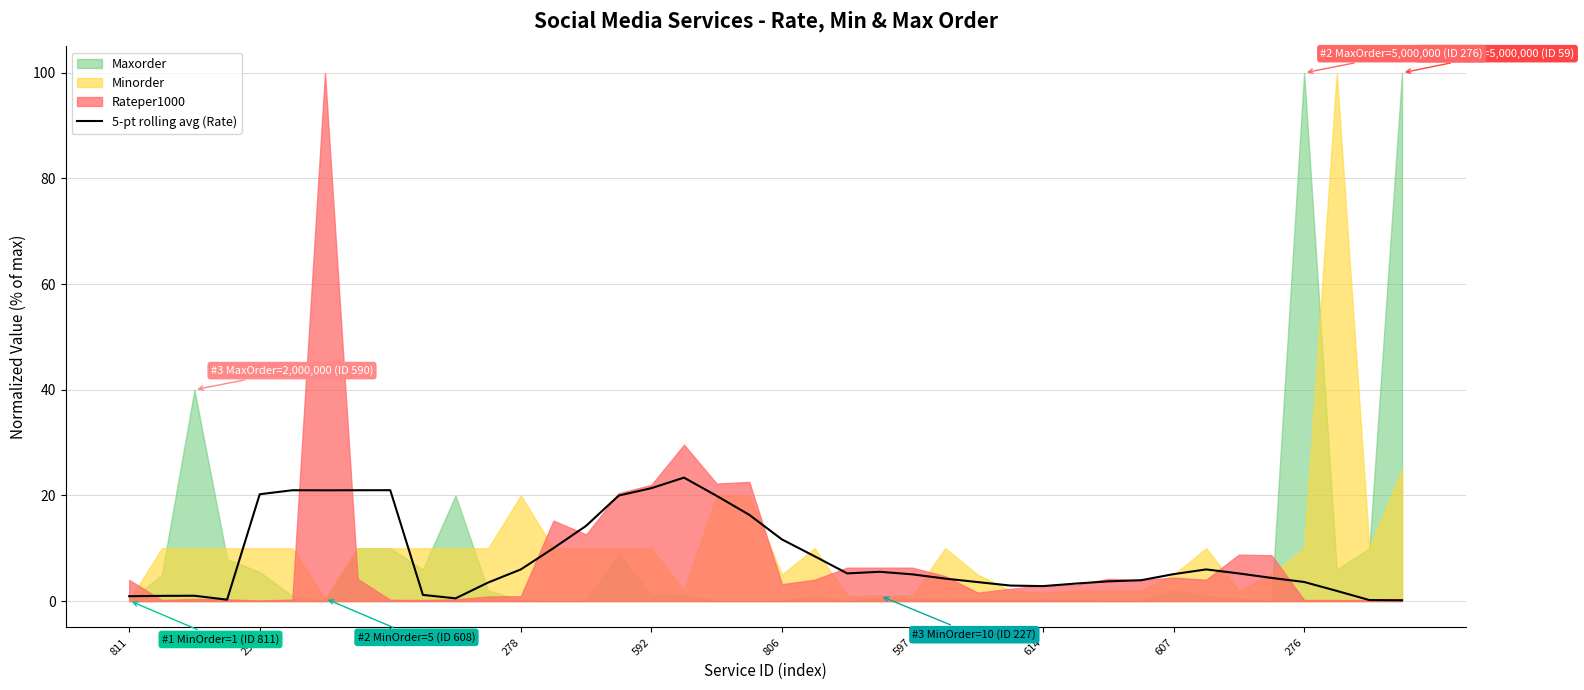

What is the average value?

8.3